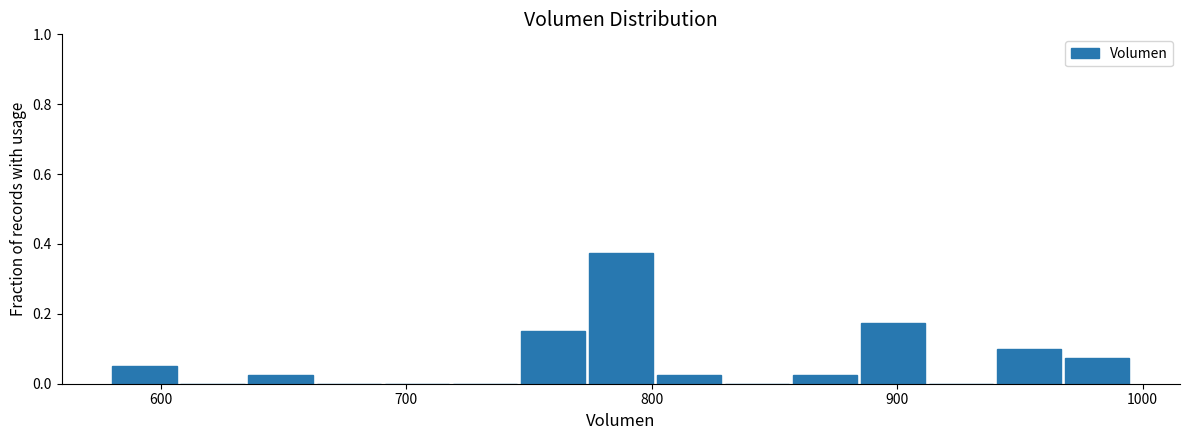

Around what value on the x-axis is the tallest bar? Give the approximate position of its centre, as read against the axis.

790